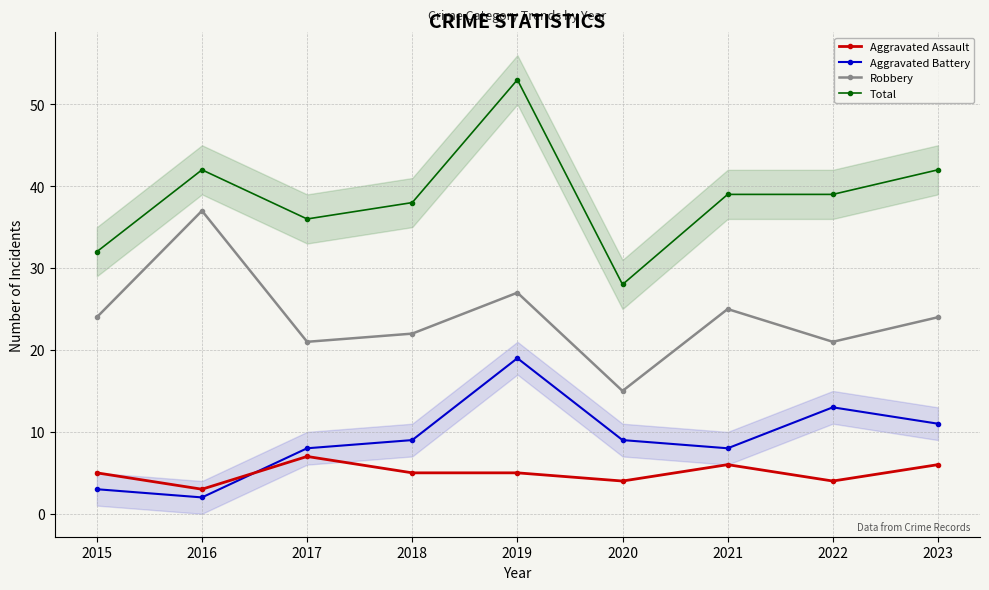

At which label is Total closest to 40?

2021